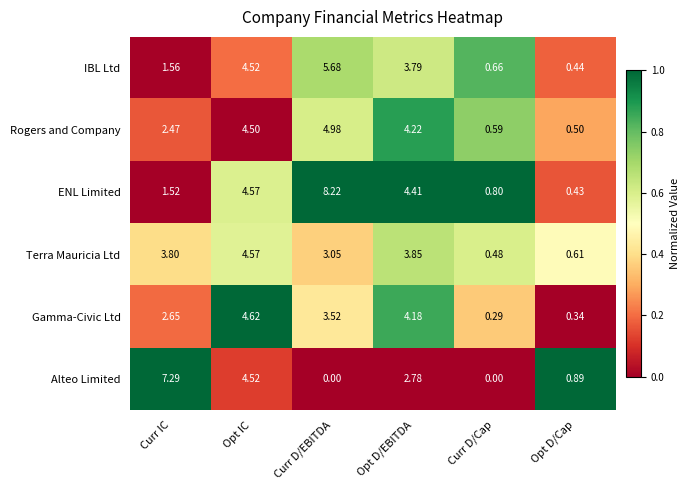

Which series has the widest spread of values?

ENL Limited